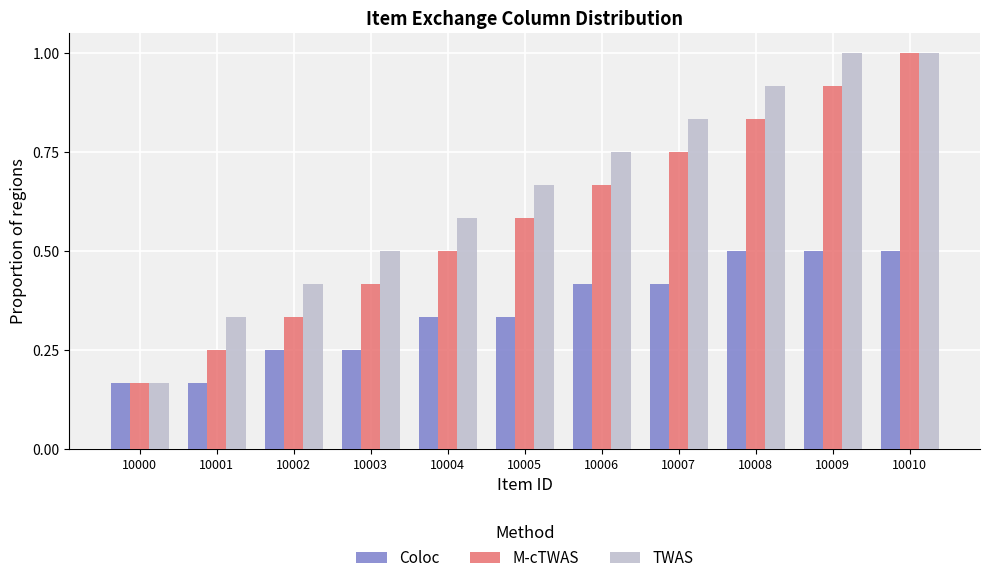

Where is M-cTWAS nearest to the value 0?

10000